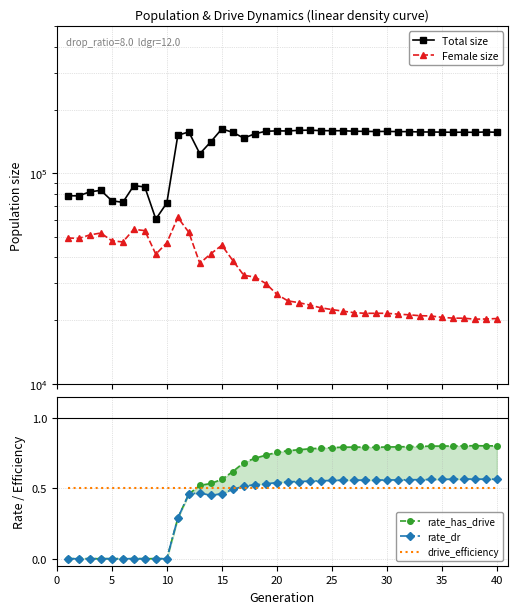

At how many categories does at least one series exceed 55136?

40